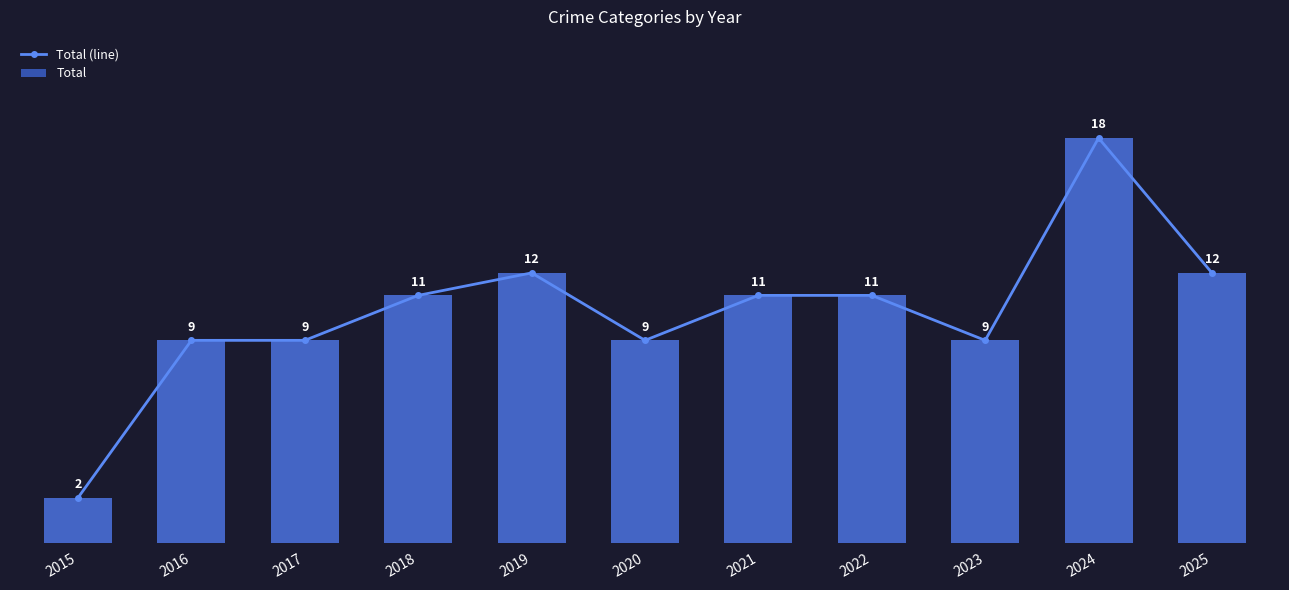

Reading left to right, transcribe all the data shown in this chart.

Total (line): 2015=2	2016=9	2017=9	2018=11	2019=12	2020=9	2021=11	2022=11	2023=9	2024=18	2025=12
Total: 2015=2	2016=9	2017=9	2018=11	2019=12	2020=9	2021=11	2022=11	2023=9	2024=18	2025=12